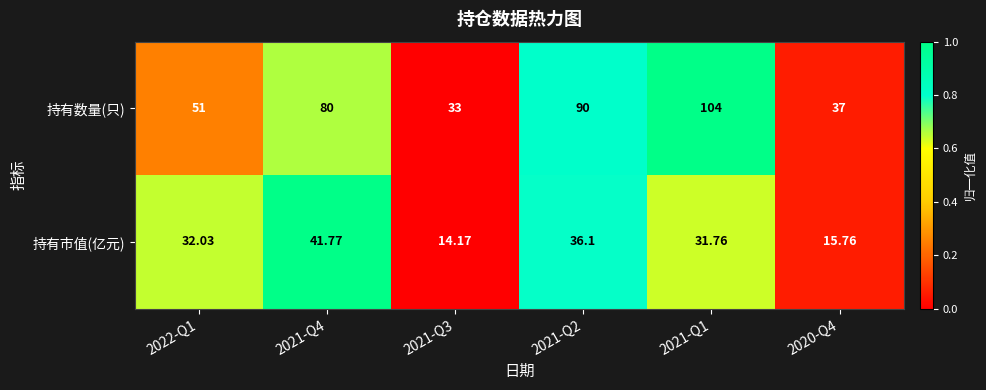

How many data points does each series have?

6